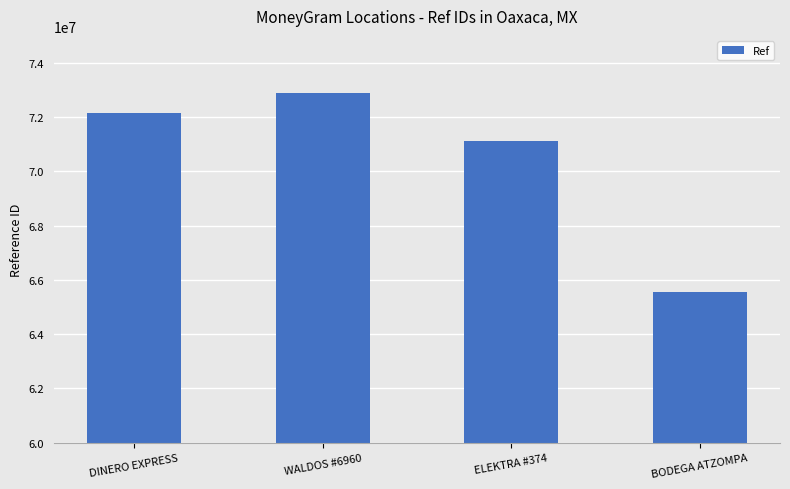

The value at ELEKTRA #374 is 71133870. True or false?

True